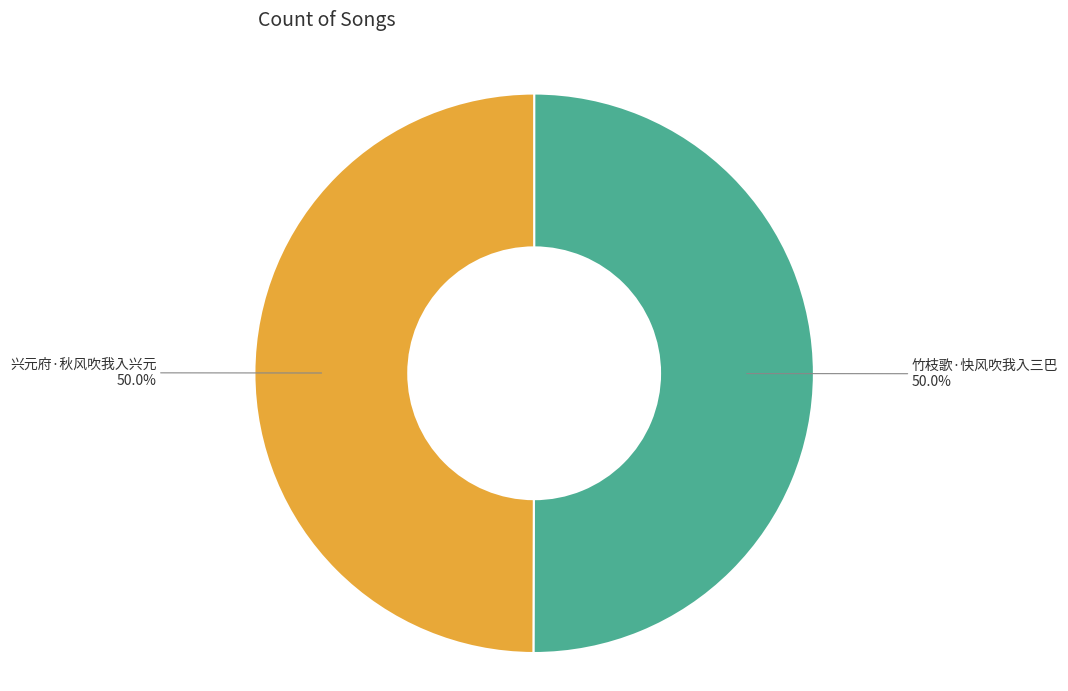

What is the ratio of the value at 竹枝歌·快风吹我入三巴 to the value at 兴元府·秋风吹我入兴元?

1.0